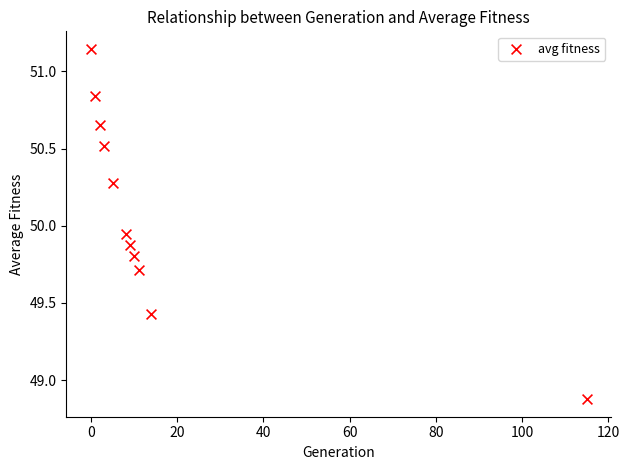

What is the range of X values (max minus min)?

115.0